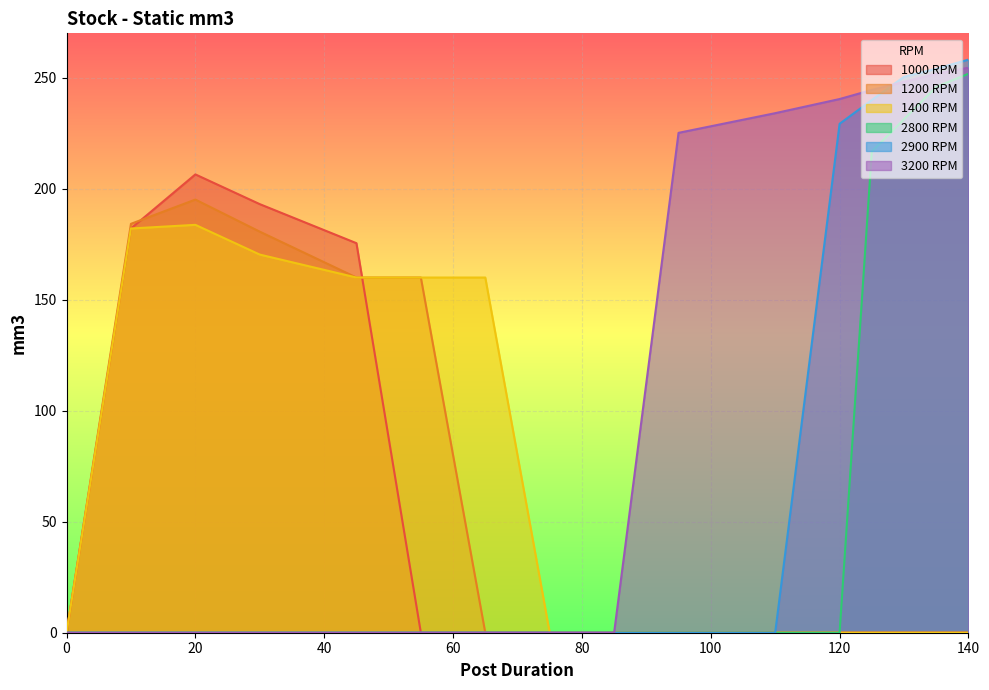

What is the difference between the maximum and minimum values in the 2900 RPM series?

258.2